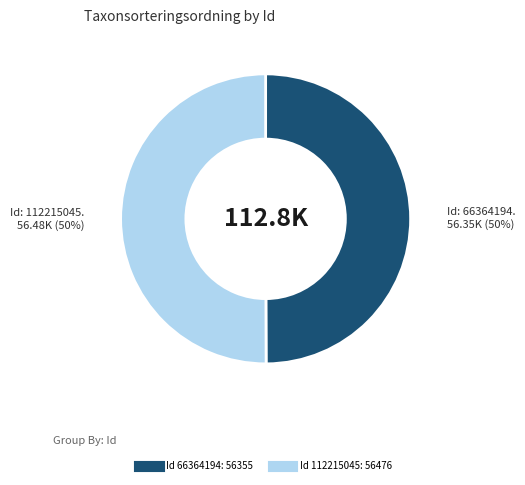

To the nearest percent, what is the average slice percentage?

50%